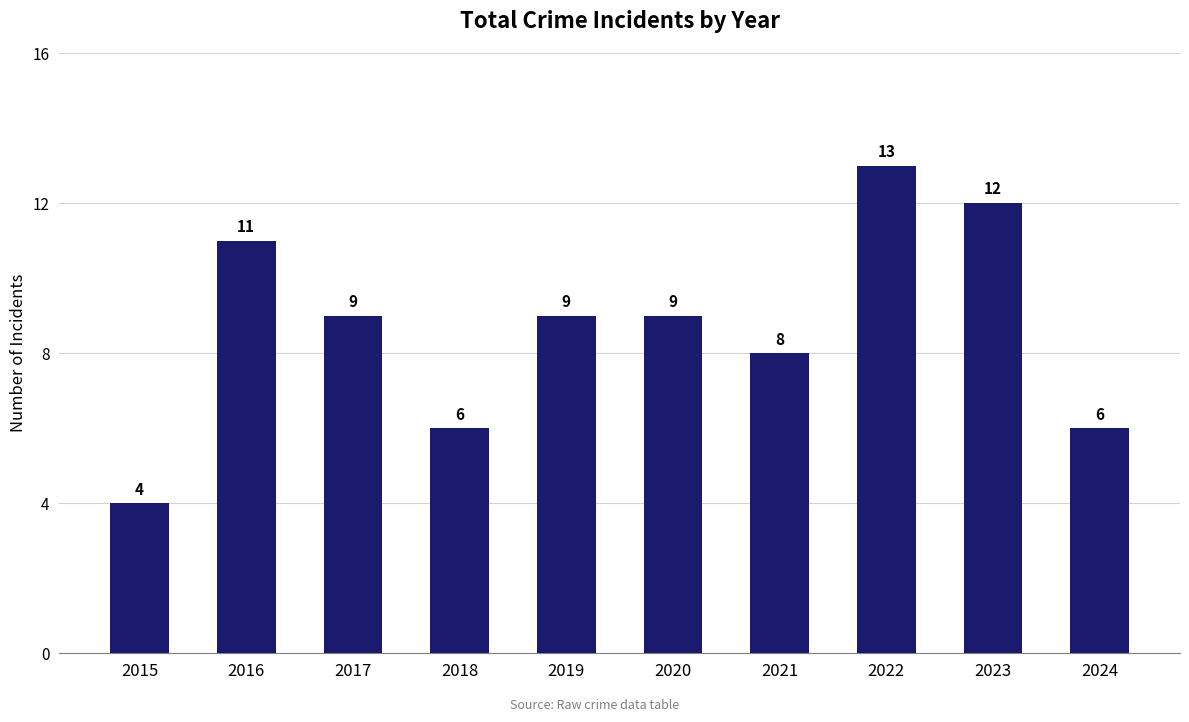

The chart shows a value of 13 at 2022. True or false?

True